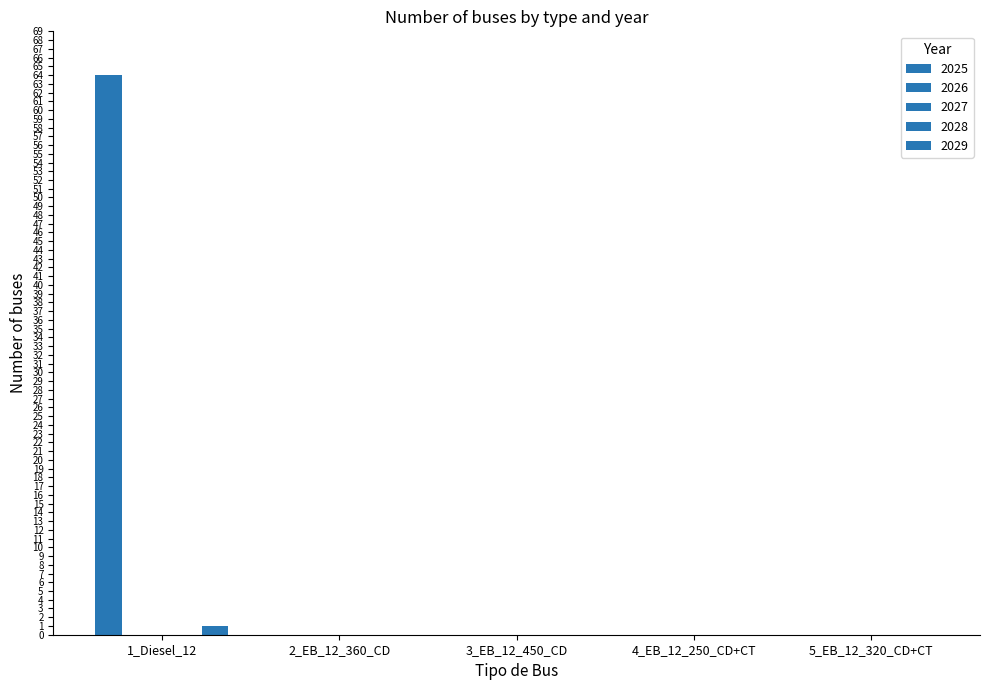

The 2026 series shows 0 at 2_EB_12_360_CD. True or false?

True